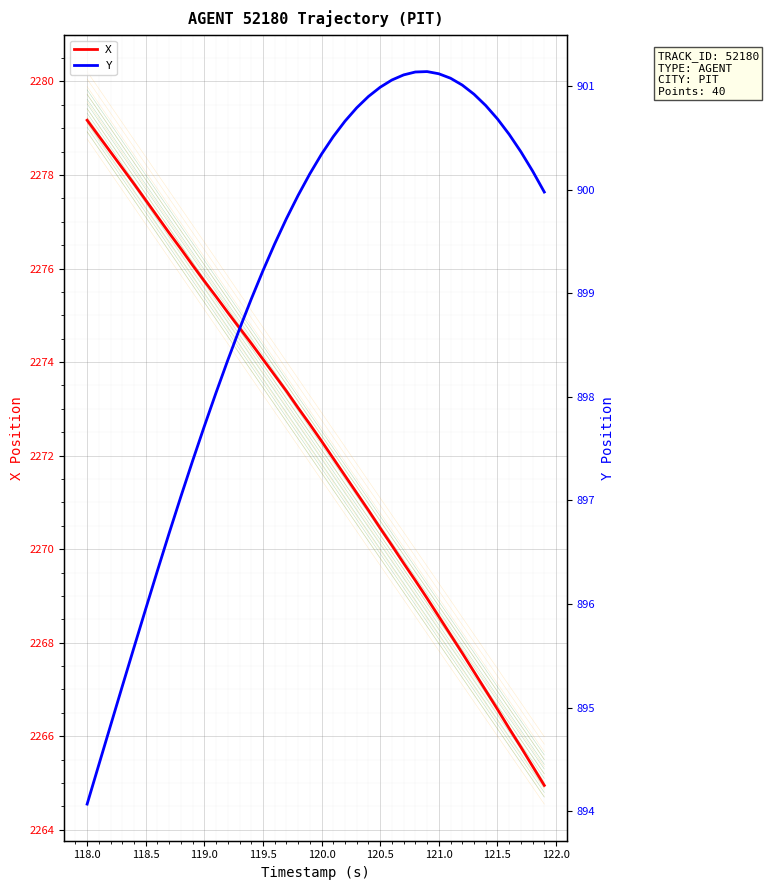

What are all the series names shown in the legend?

X, Y